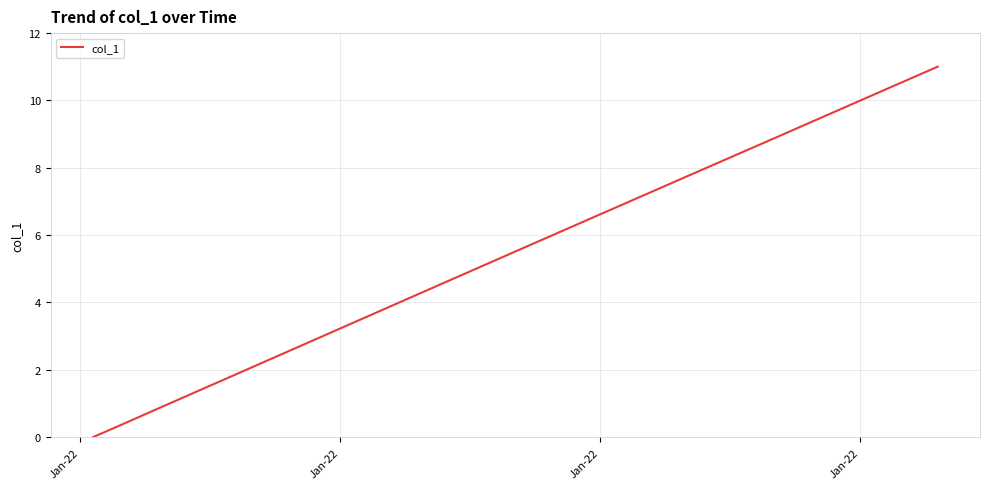

What is the greatest value displayed?

11.0